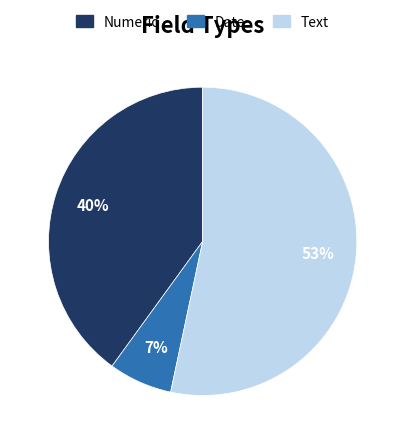

How many segments does this pie chart have?

3